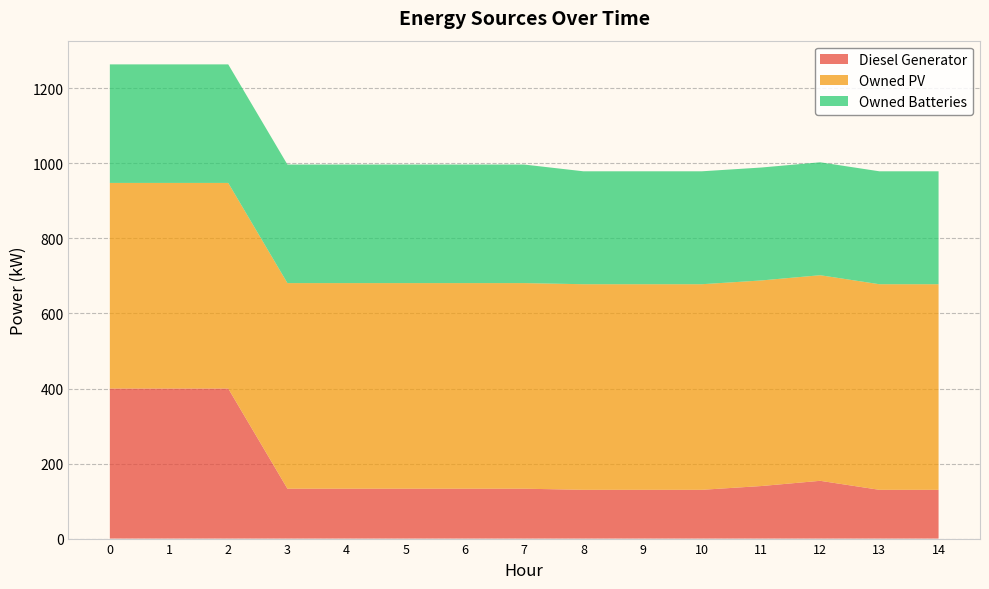

Reading right to left, what are all the values shown in this chart?

Diesel Generator: 14=130	13=130	12=154	11=140	10=130	9=130	8=130	7=133	6=133	5=133	4=133	3=133	2=400	1=400	0=400
Owned PV: 14=548	13=548	12=548	11=548	10=548	9=548	8=548	7=548	6=548	5=548	4=548	3=548	2=548	1=548	0=548
Owned Batteries: 14=301	13=301	12=301	11=301	10=301	9=301	8=301	7=316	6=316	5=316	4=316	3=316	2=316	1=316	0=316